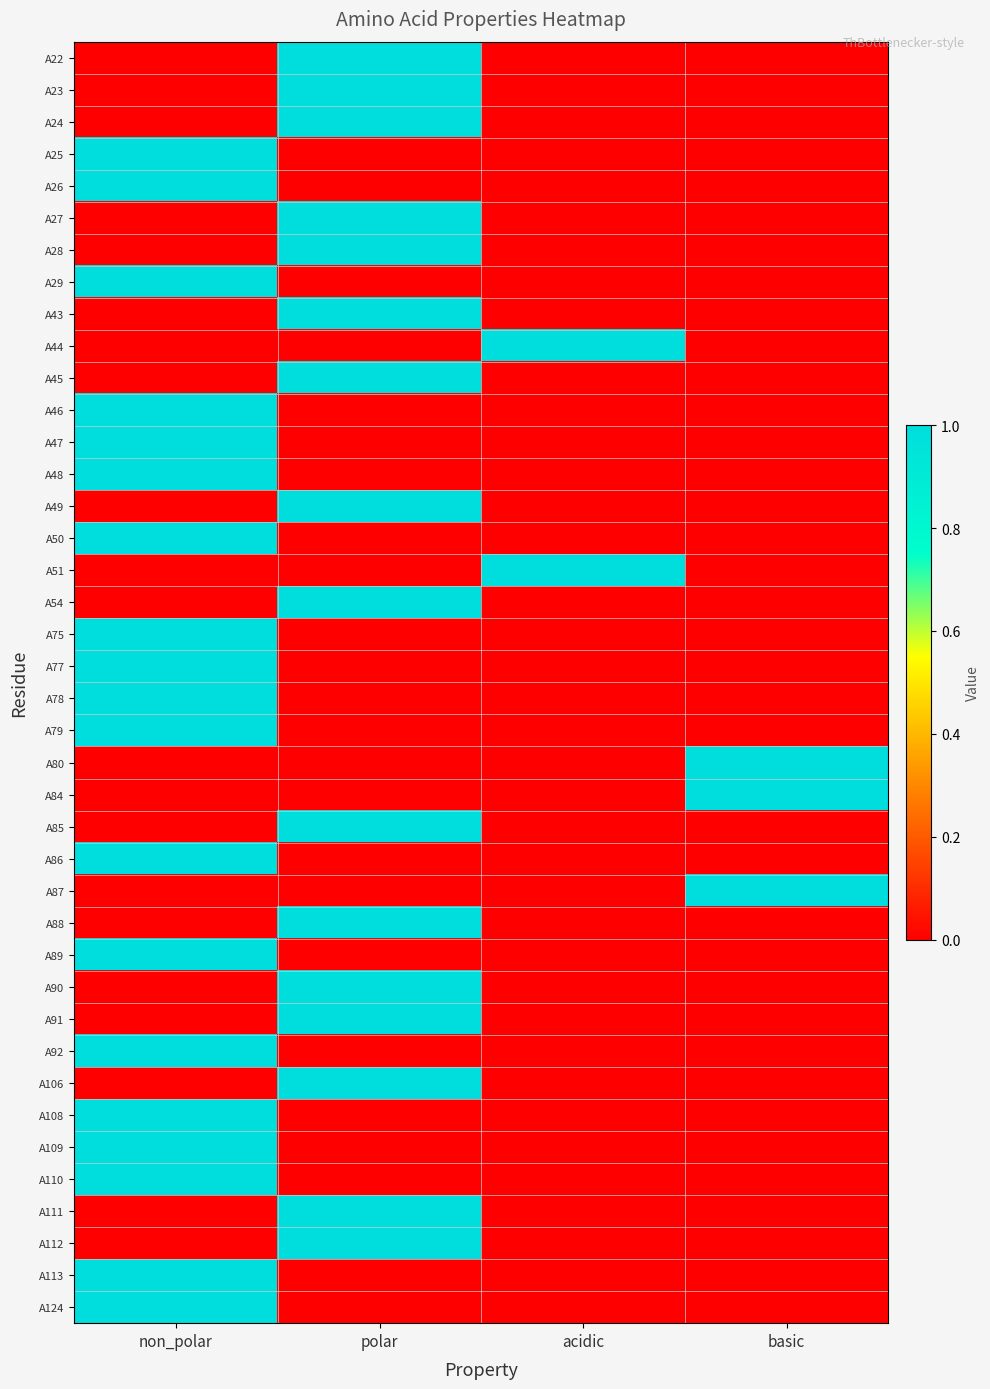

Between acidic and polar, which is larger?

polar